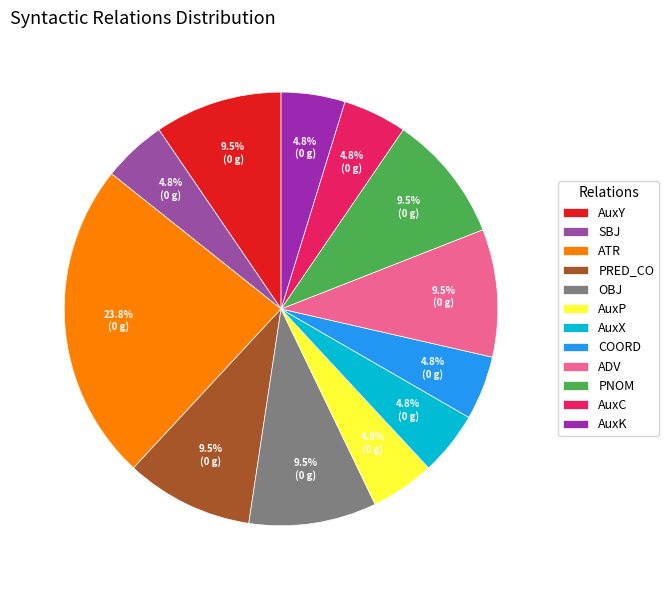

Is PNOM the majority of the pie?

No